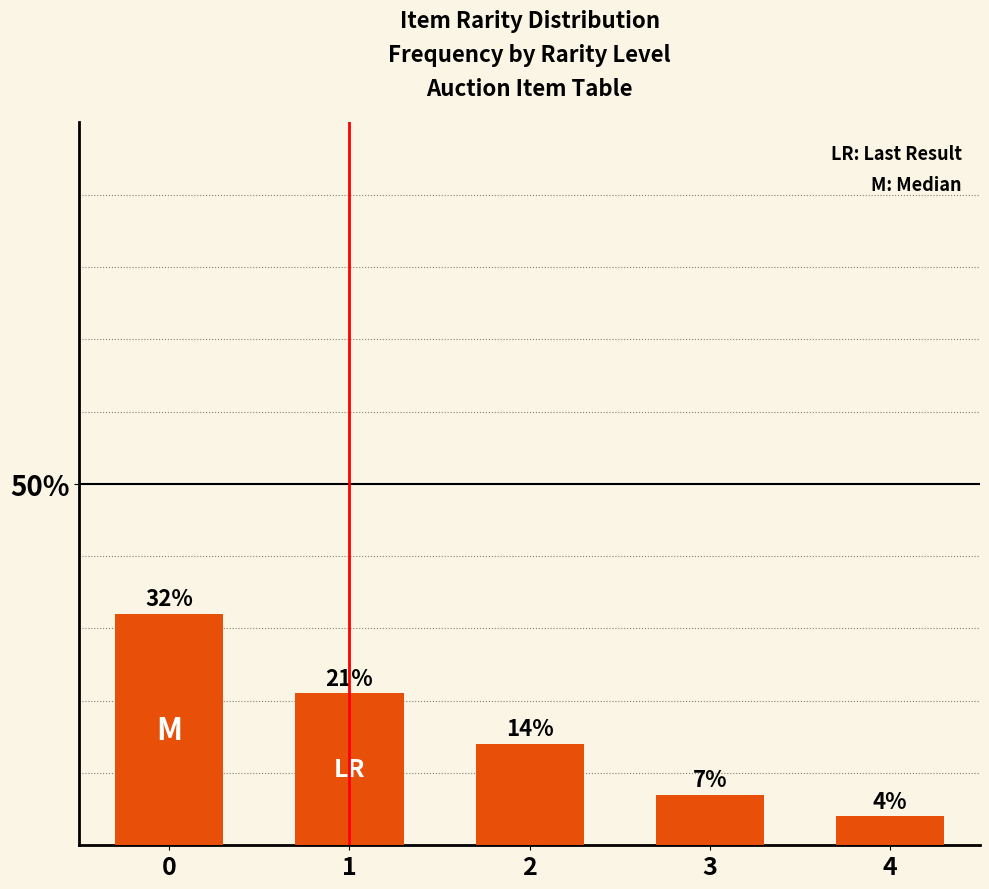

Rank the categories by value from highest to lowest.

0, 1, 2, 3, 4